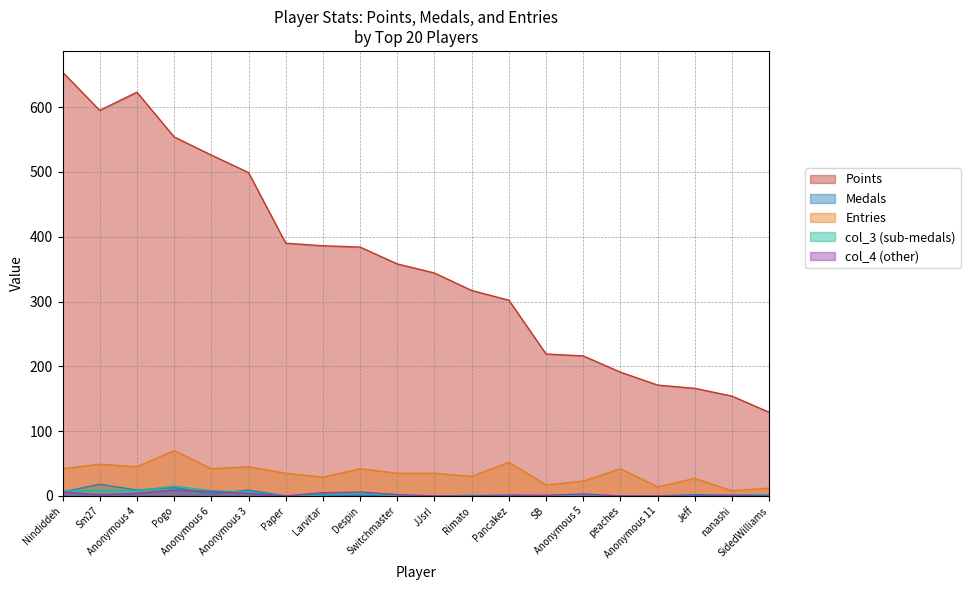

Which series changed the most between Pogo and Switchmaster?

Points